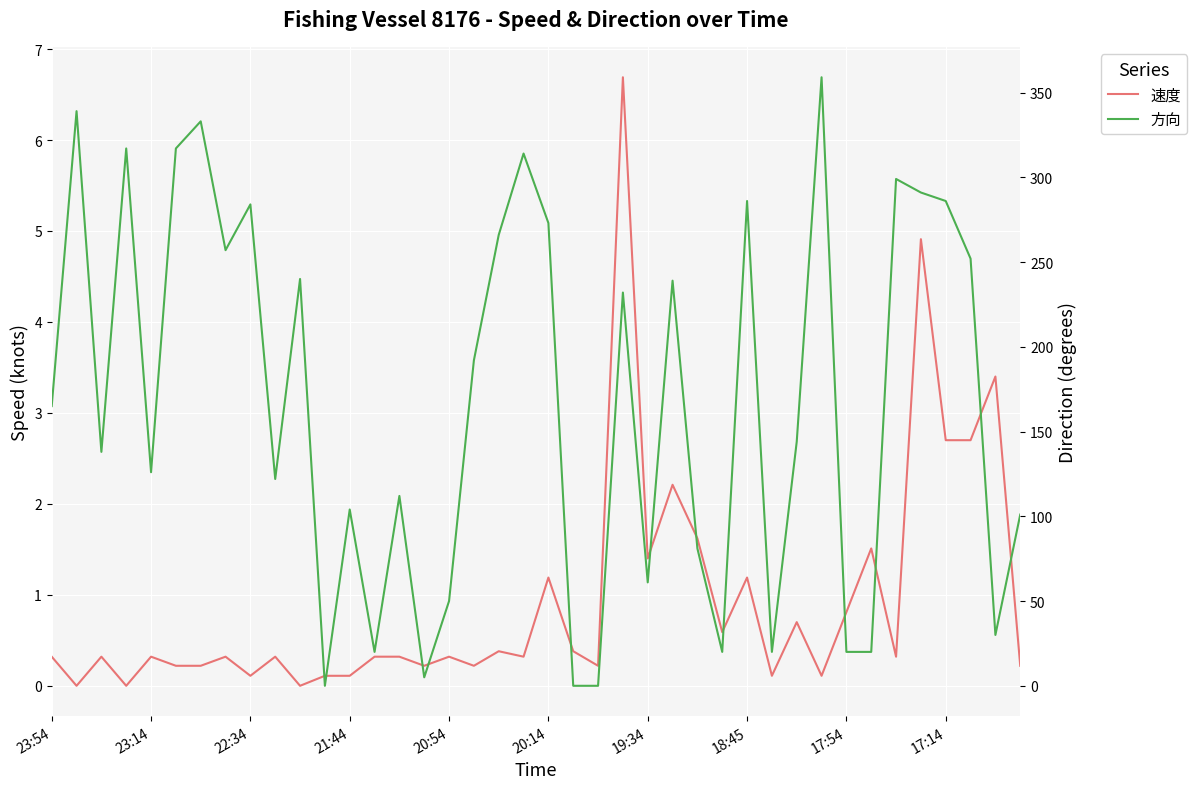

The value of 速度 at 34 is 0.1. True or false?

False